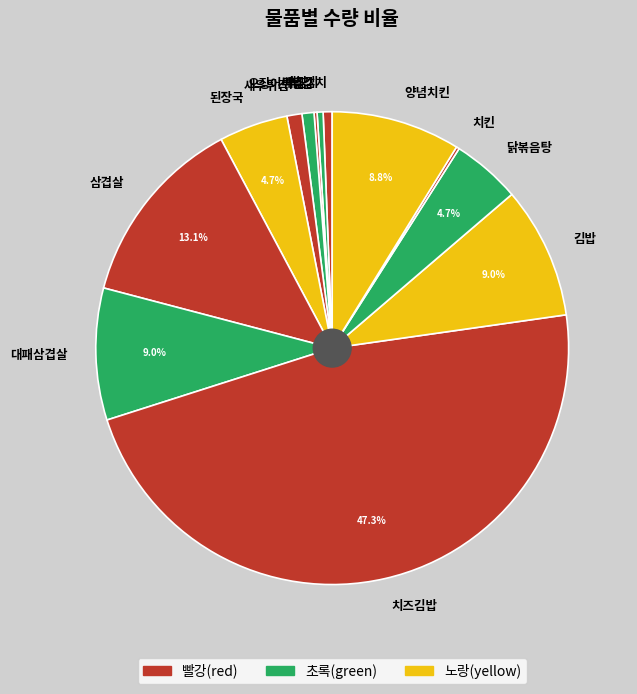

What percentage is NOT represented by 삼겹살?

86.9%